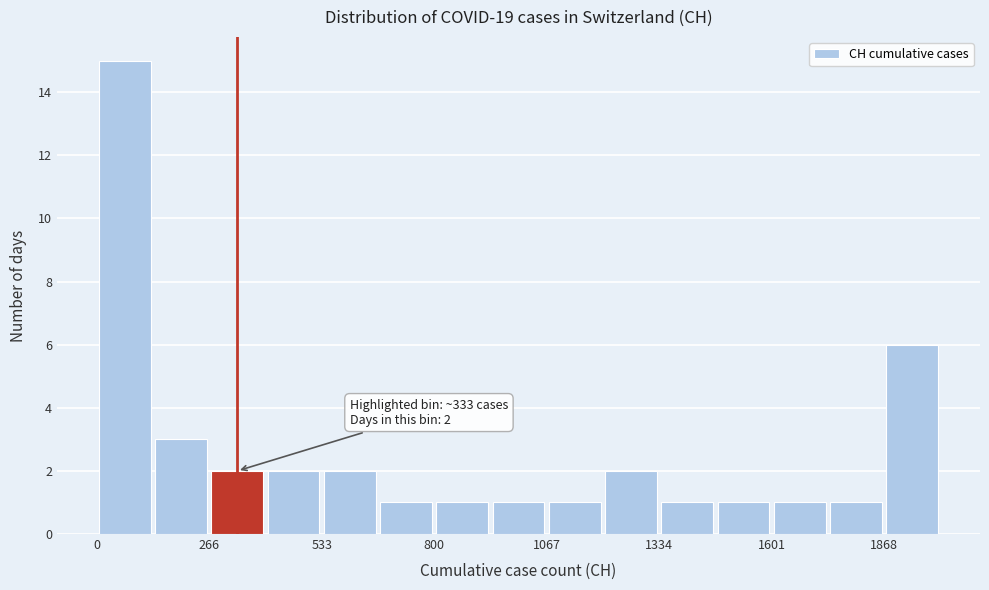

Around what value on the x-axis is the tallest bar? Give the approximate position of its centre, as read against the axis.

50